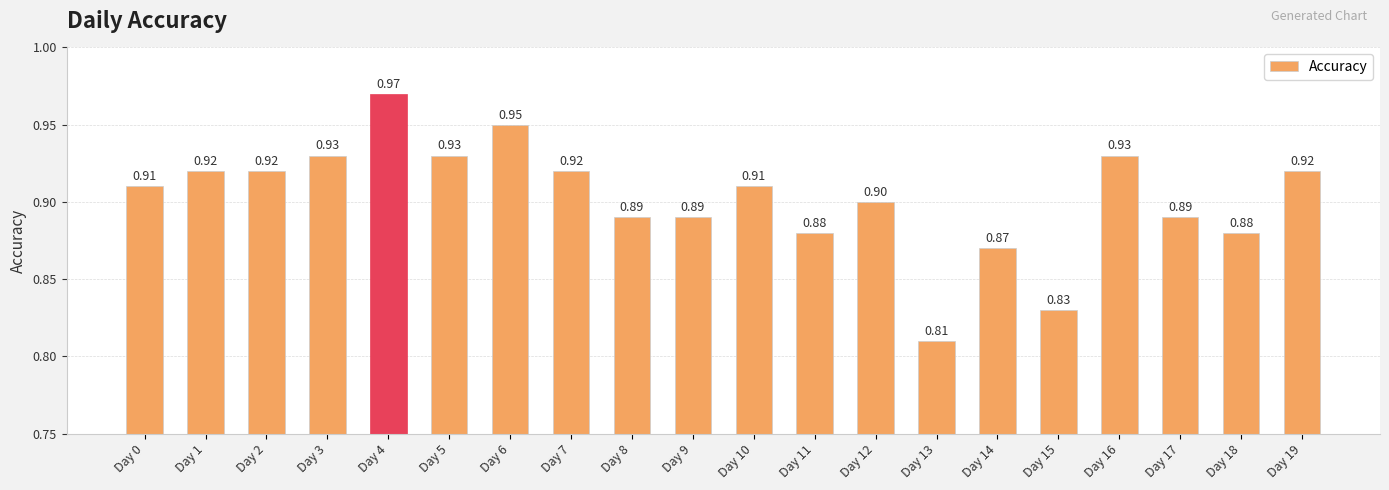

Between Day 18 and Day 12, which is larger?

Day 12